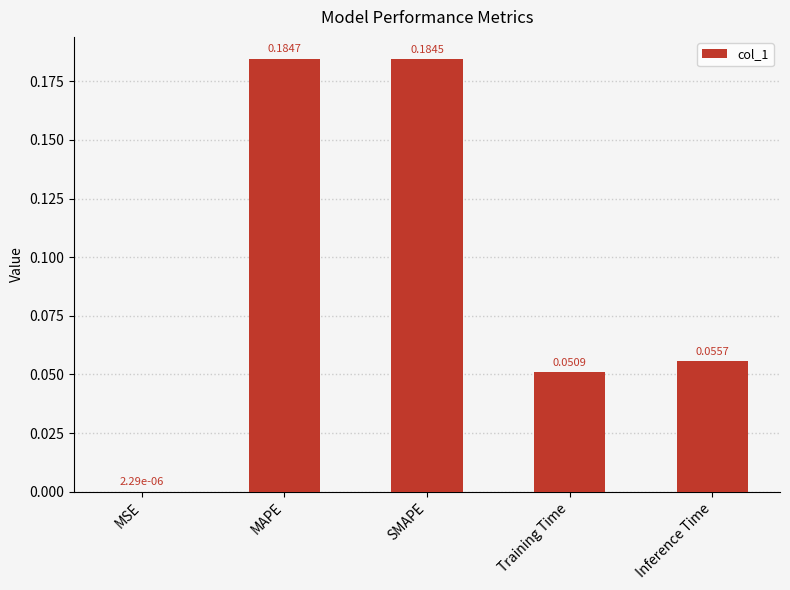

Which label corresponds to the largest value in the chart?

MAPE